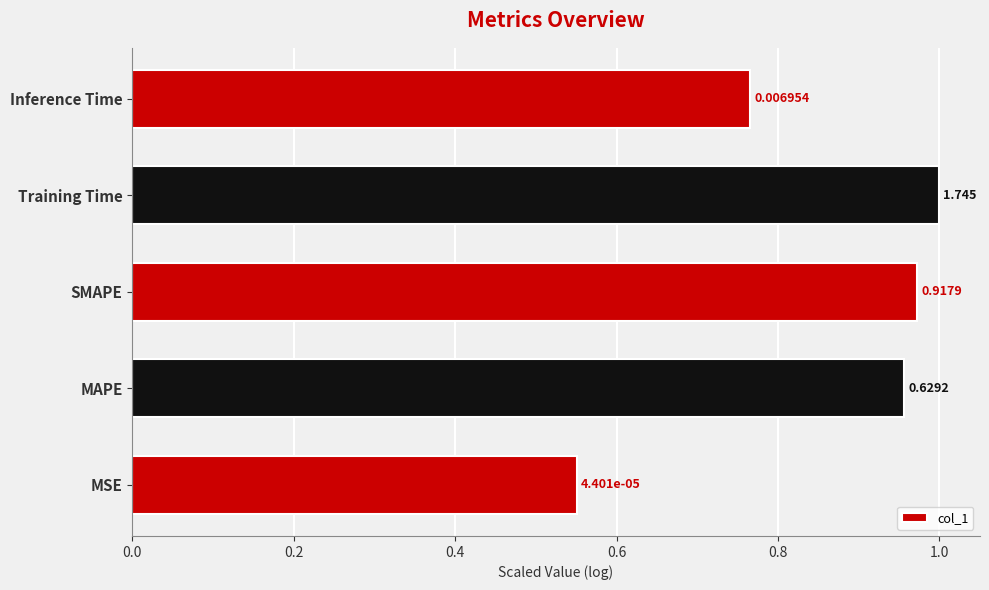

How many bars are there in total?

5